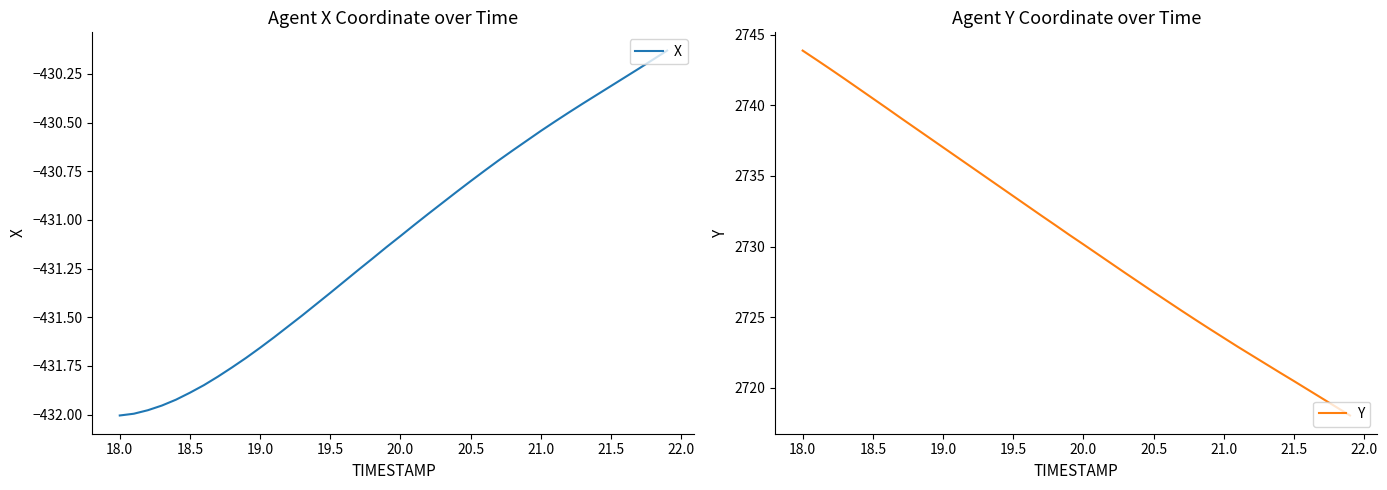

What is the lowest value of the Y series?

2718.0